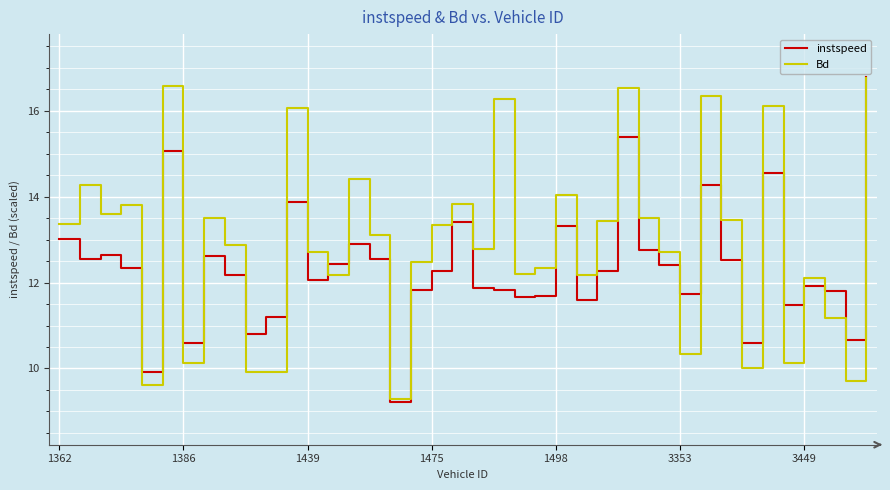

Rank the series by their average value, from highest to lowest.

Bd, instspeed